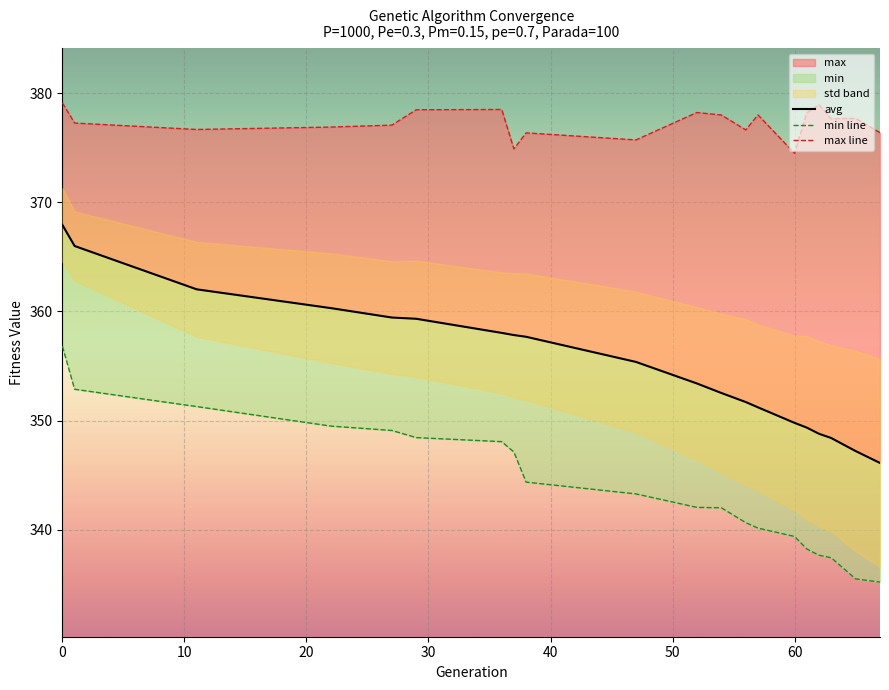

What is the average value of the min line series?

344.0